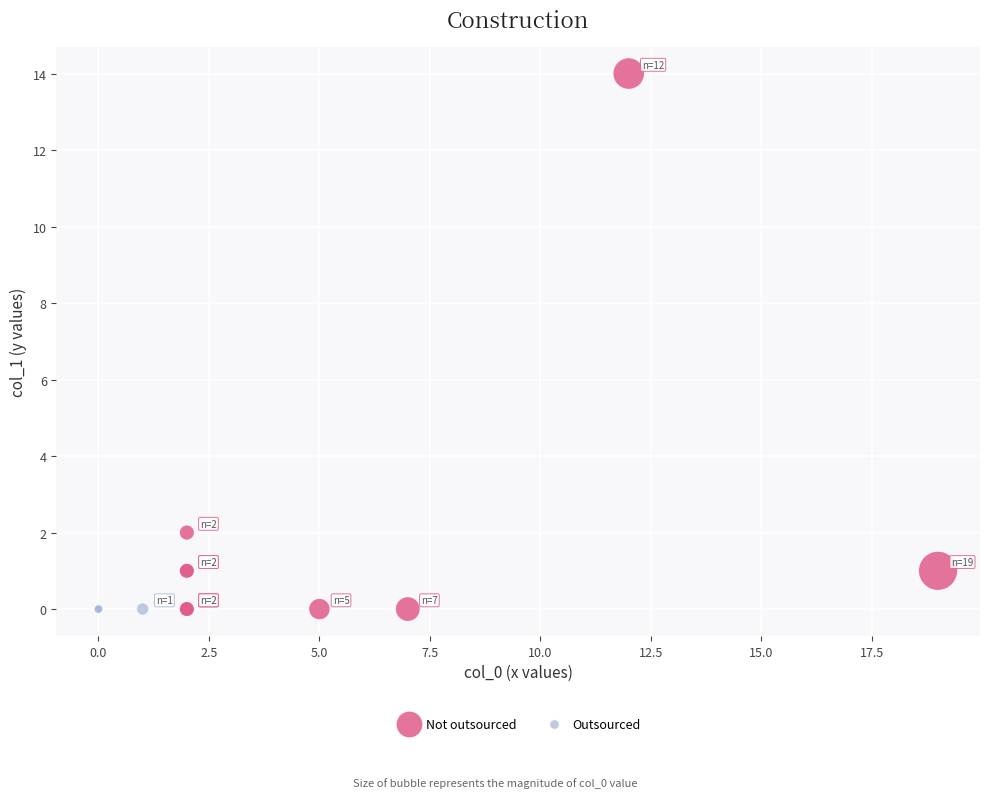

Which series contains the highest Y value?

Not outsourced